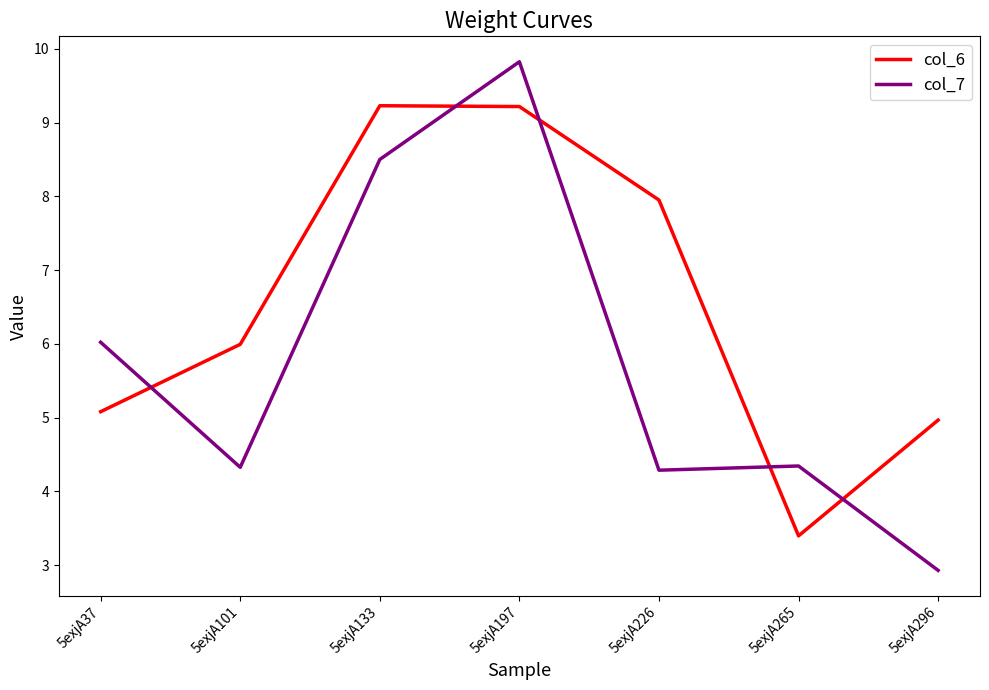

What is the lowest value of the col_6 series?

3.4